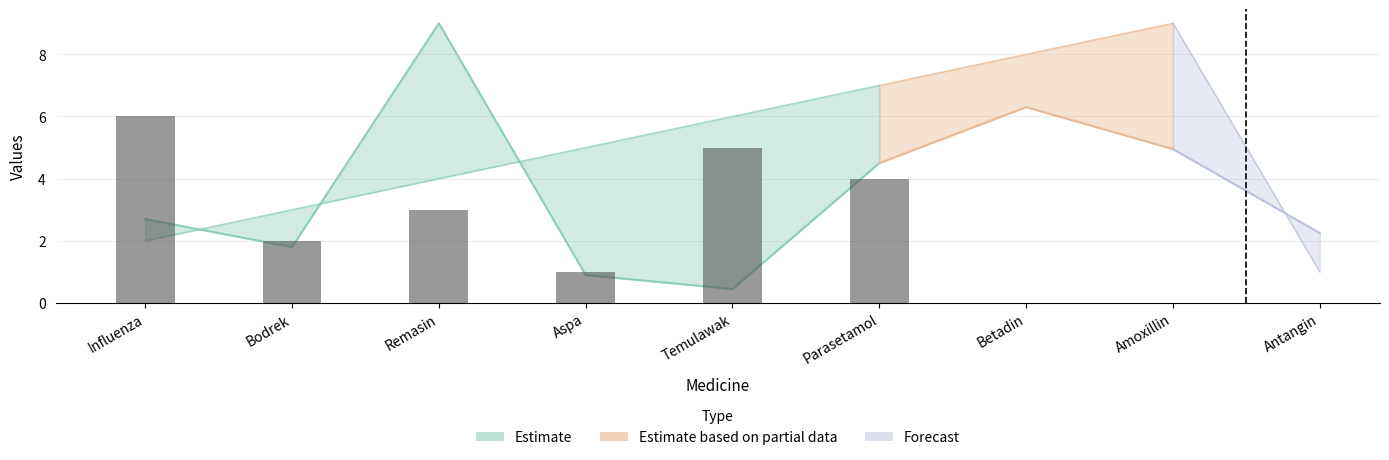

Rank the categories by value from highest to lowest.

Influenza, Temulawak, Parasetamol, Remasin, Bodrek, Aspa